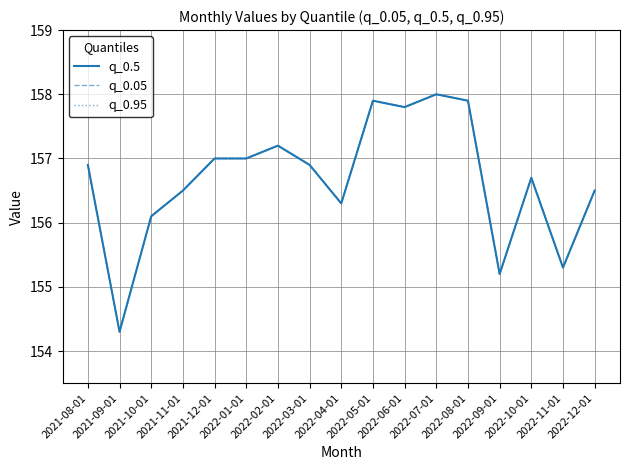

True or false: q_0.05 and q_0.95 cross at least once.

False